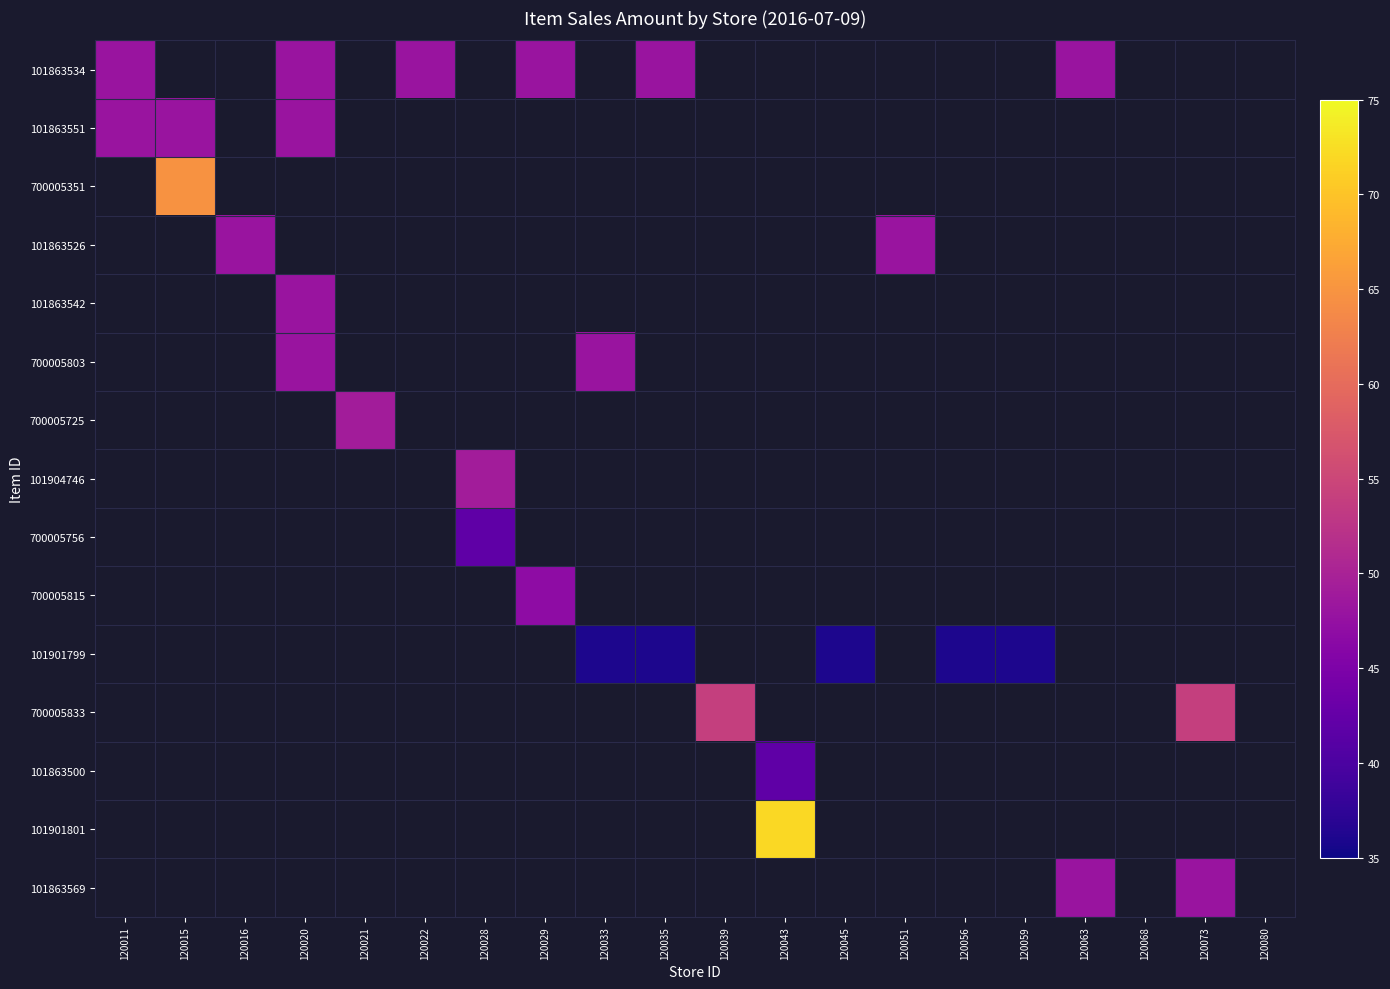

Rank the series by their maximum value, from lowest to highest.

101901799, 700005756, 101863500, 700005815, 101863534, 101863551, 101863526, 101863542, 700005803, 101863569, 700005725, 101904746, 700005833, 700005351, 101901801